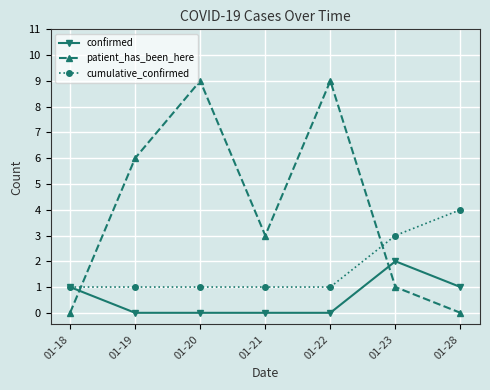

After their last crossing, which series has the higher values: confirmed or patient_has_been_here?

confirmed